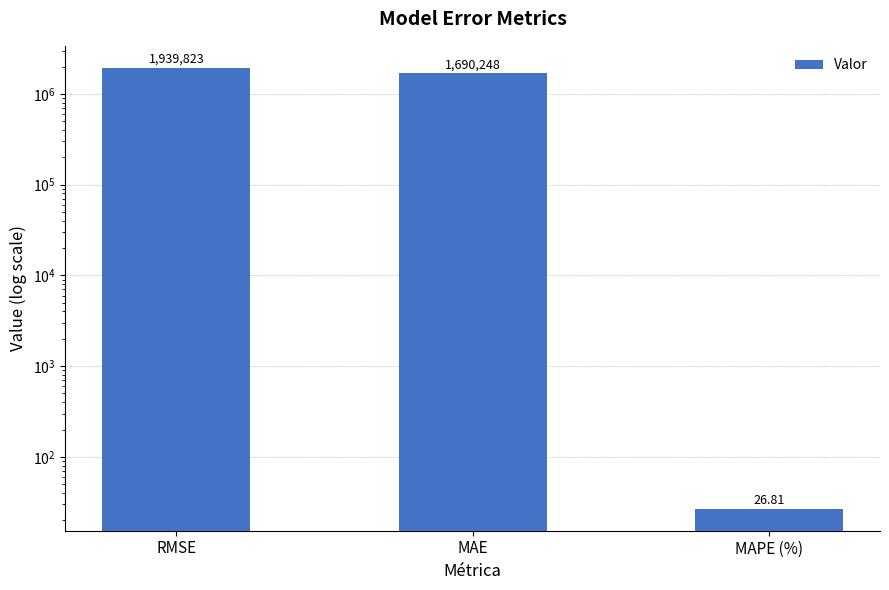

Rank the categories by value from lowest to highest.

MAPE (%), MAE, RMSE